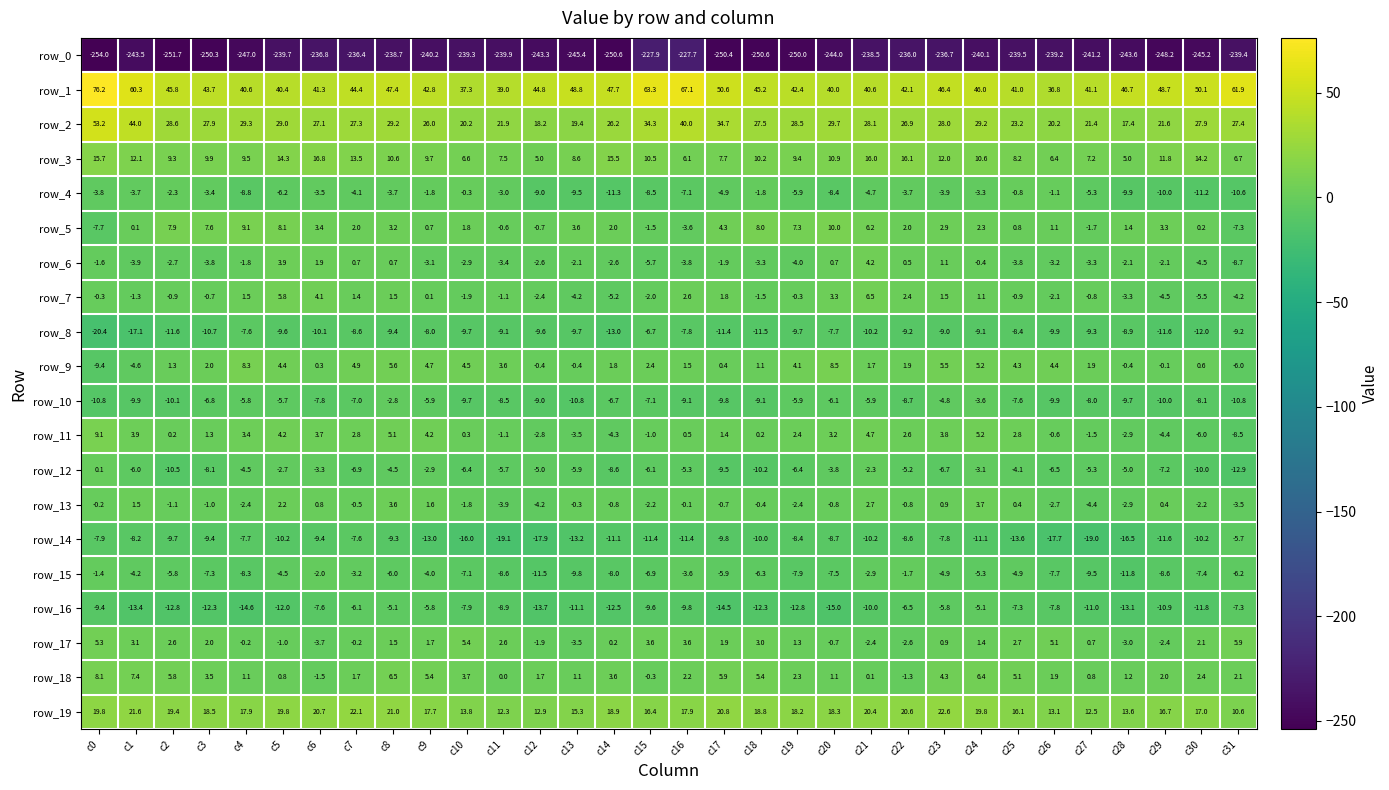

List the series in order of their peak value, highest first.

row_1, row_2, row_19, row_3, row_5, row_11, row_9, row_18, row_7, row_17, row_6, row_13, row_12, row_4, row_15, row_10, row_16, row_14, row_8, row_0